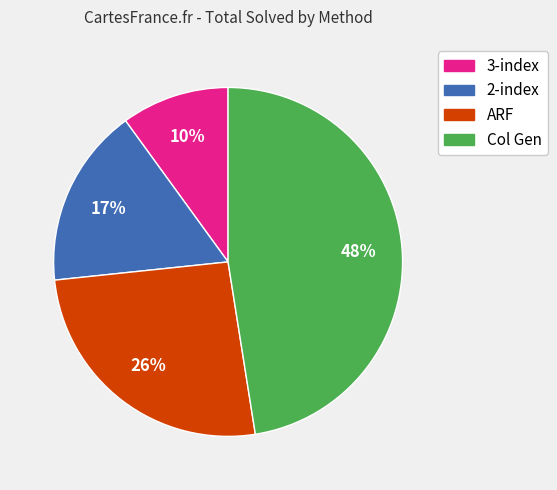

To the nearest percent, what is the difference between the 2-index and ARF slice percentages?

9%